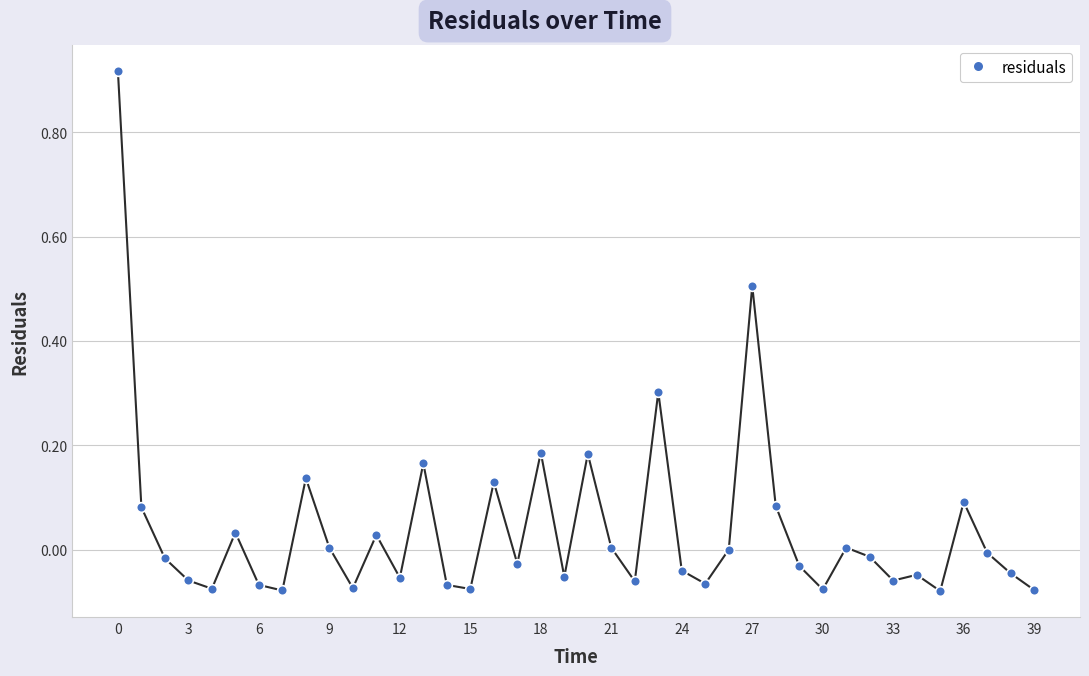

How many interior local peaks (higher than both neighbors) does the data have?

12